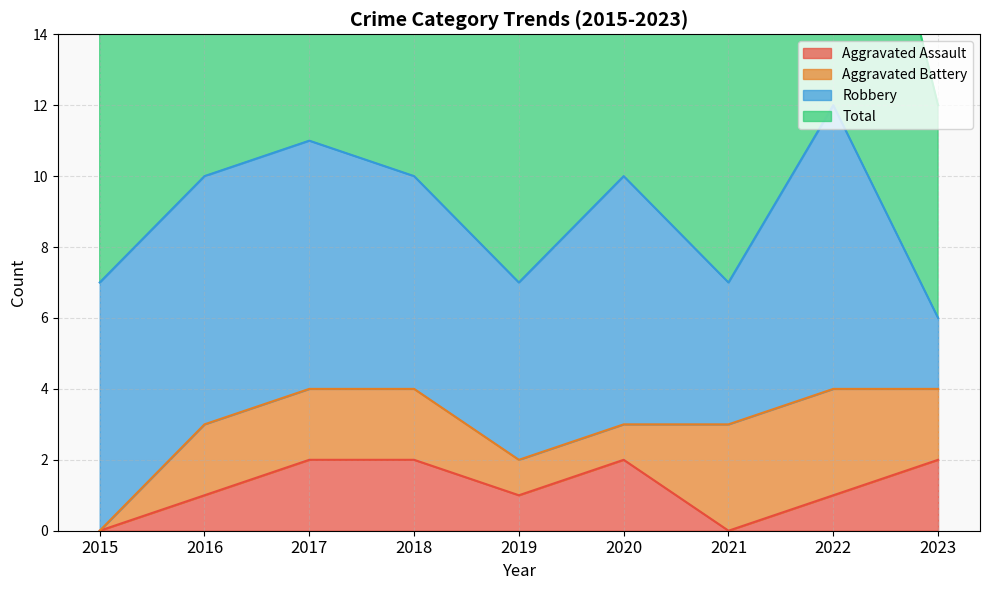

True or false: Aggravated Assault has a value of 0 at 2015.

True